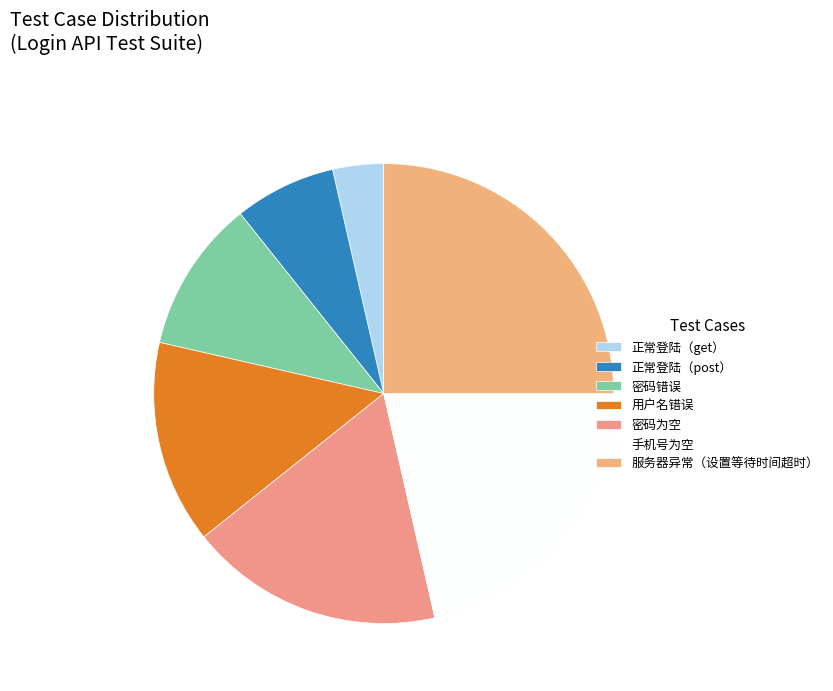

Is there any slice that represents more than half of the pie?

No